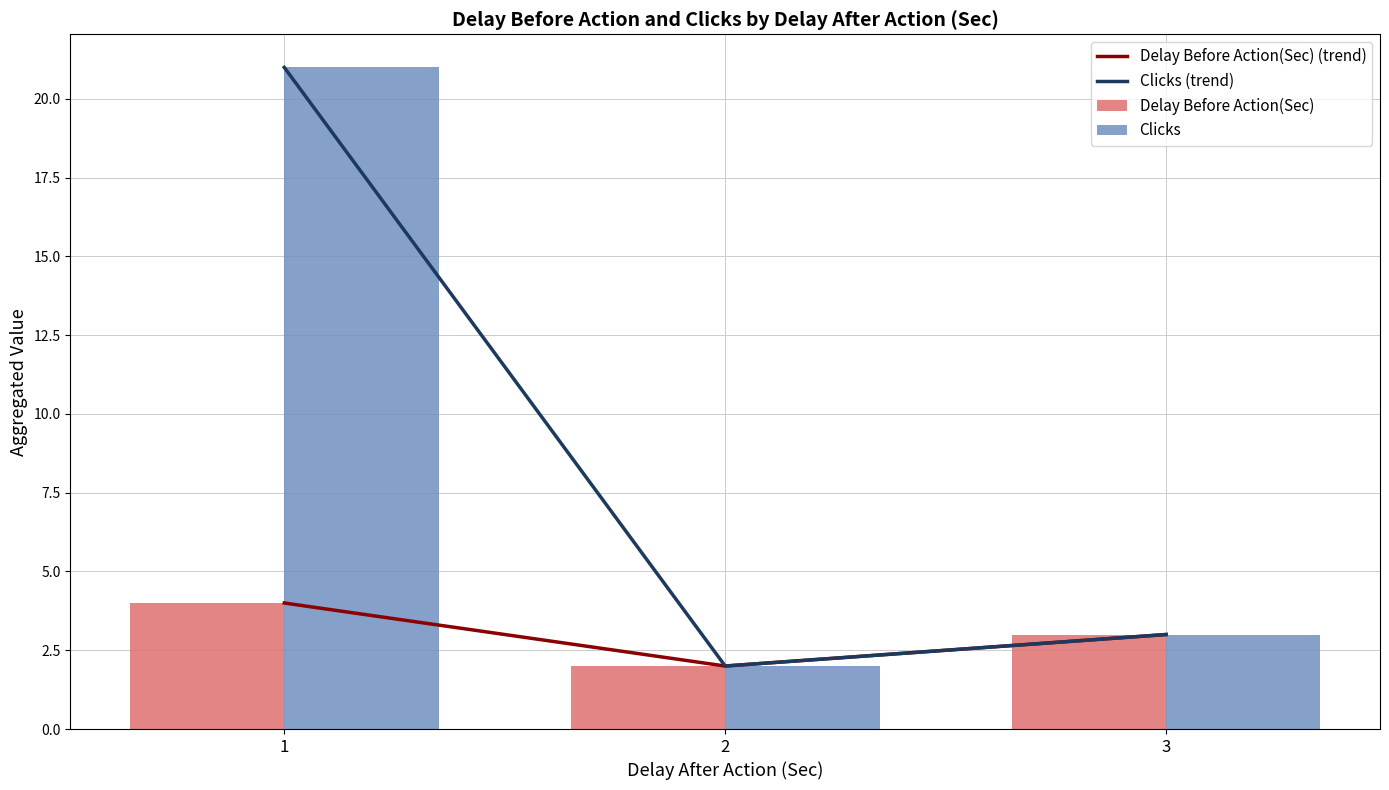

Rank the series at 2 from lowest to highest value.

Delay Before Action(Sec) (trend), Clicks (trend), Delay Before Action(Sec), Clicks